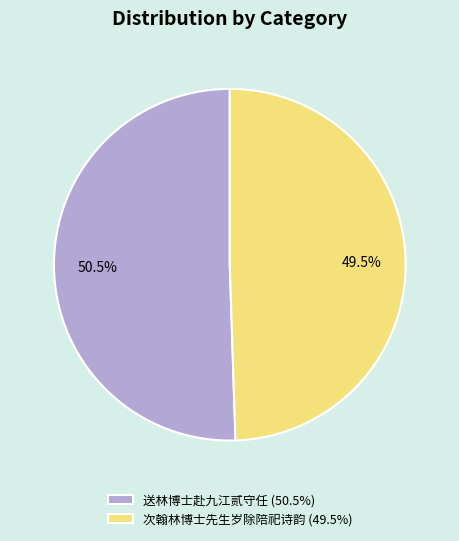

Between 送林博士赴九江贰守任 and 次翰林博士先生岁除陪祀诗韵, which is larger?

送林博士赴九江贰守任